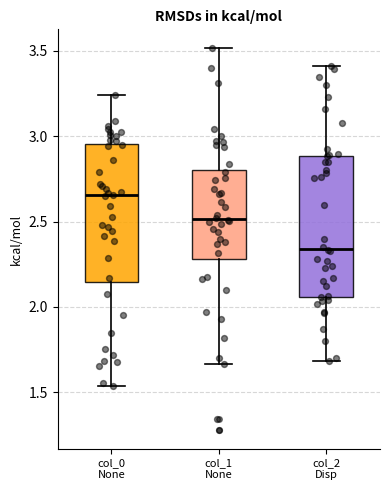

Reading left to right, transcribe this box plot: for each box, give where its median line is, the range the box spans, and where its two whiskers end, as read against the y-axis. The values are not printed on the chart, so give them approximately, as read against the axis.

col_0 None: median 2.65, box 2.15 to 2.95, whiskers 1.55 to 3.25
col_1 None: median 2.50, box 2.30 to 2.80, whiskers 1.65 to 3.50
col_2 Disp: median 2.35, box 2.05 to 2.90, whiskers 1.70 to 3.40